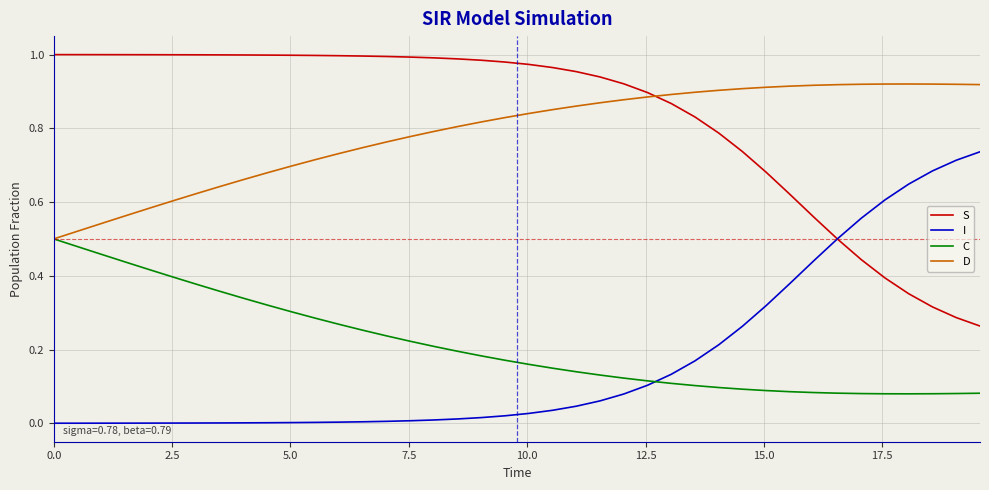

True or false: D and I intersect in this chart.

False